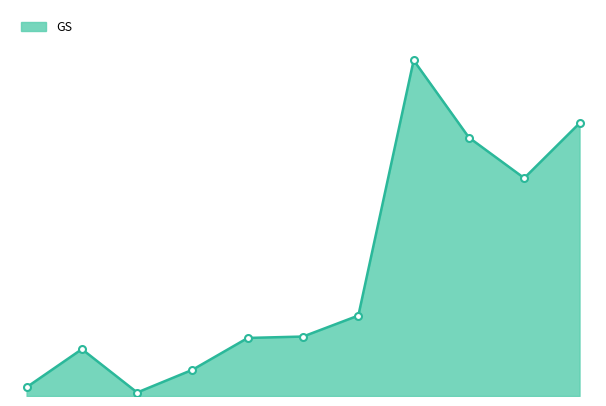

How many lines are shown in the chart?

1